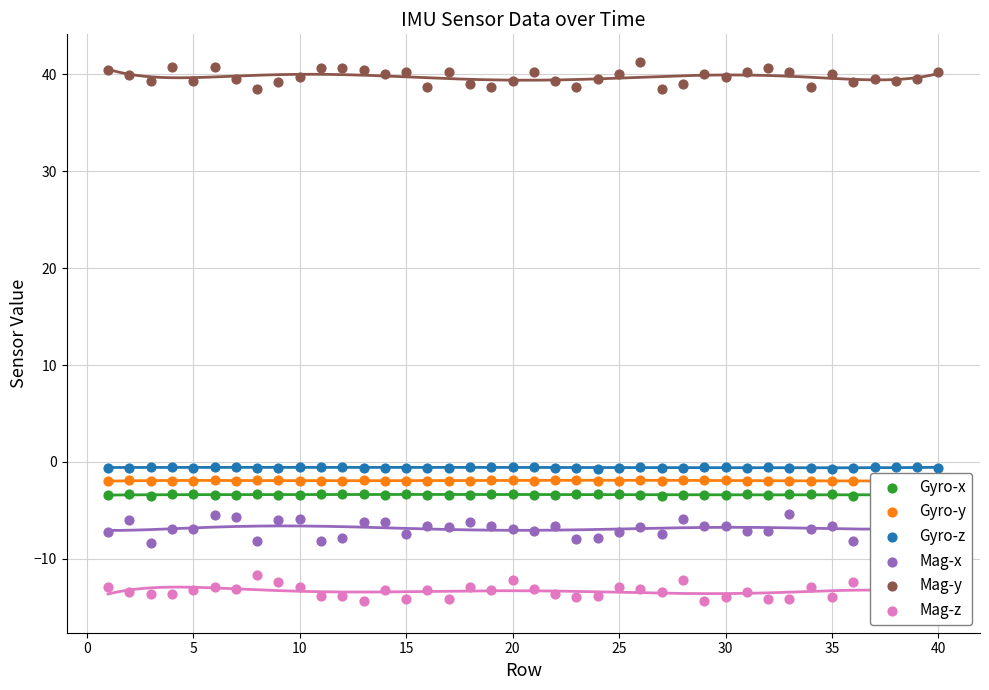

What are all the series names shown in the legend?

Gyro-x, Gyro-y, Gyro-z, Mag-x, Mag-y, Mag-z